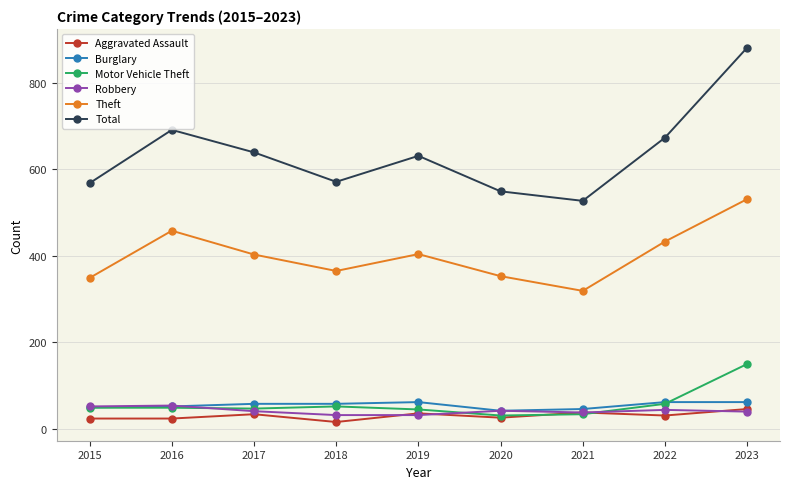

What is the spread (max minus min) of values at 2017?

605